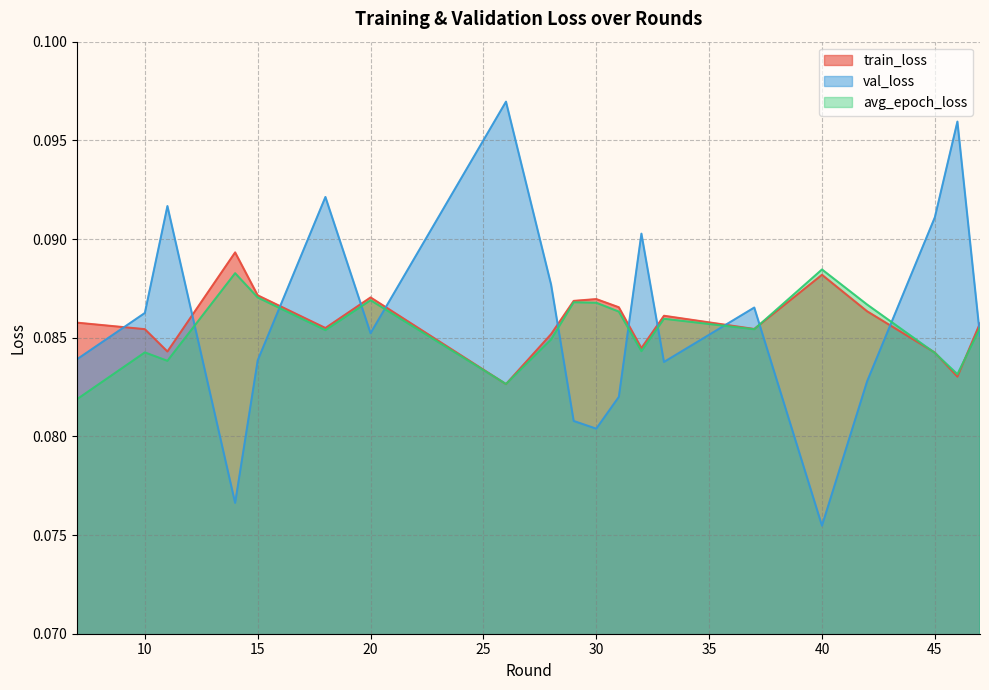

How many intersections are there between avg_epoch_loss and train_loss?

6